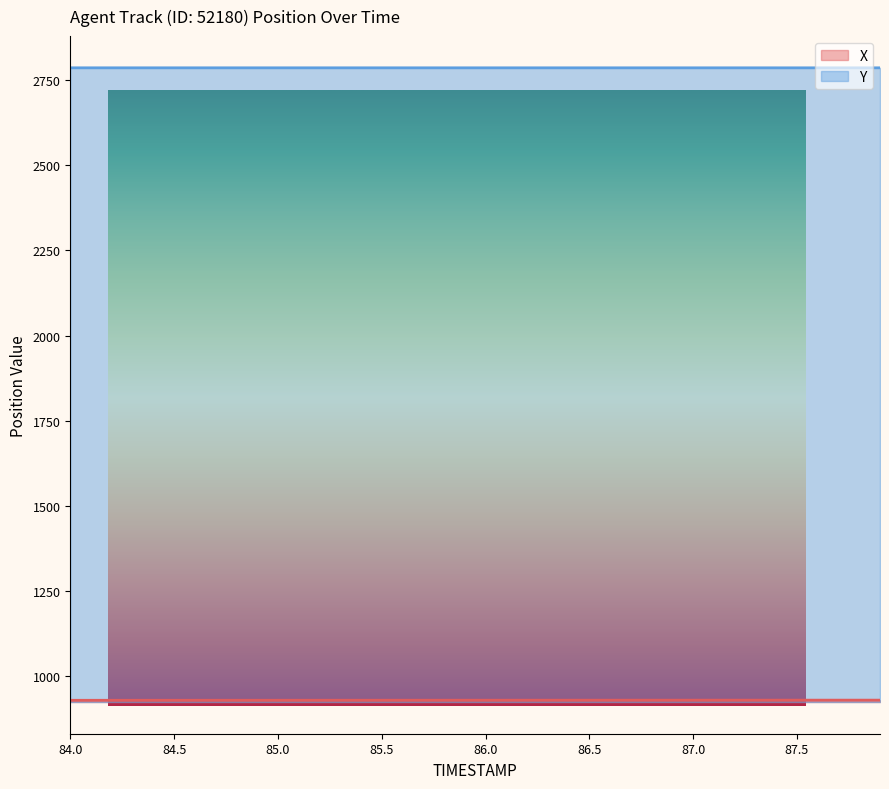

Reading right to left, list all the values displayed in this chart.

X: 929.8	929.8	929.8	929.8	929.8	929.7	929.7	929.7	929.7	929.7	929.7	929.7	929.7	929.6	929.6	929.6	929.6	929.6	929.6	929.6	929.6	929.6	929.5	929.5	929.5	929.5	929.5	929.5	929.5	929.5	929.4	929.4	929.4	929.4	929.4	929.4	929.4	929.4	929.3	929.3
Y: 2786.0	2786.0	2786.0	2786.0	2786.0	2786.0	2786.0	2786.0	2786.0	2786.0	2786.0	2786.0	2786.0	2786.0	2786.0	2786.0	2786.0	2786.0	2786.0	2786.0	2786.0	2786.0	2786.0	2786.0	2786.0	2786.0	2786.0	2786.0	2786.0	2786.0	2786.0	2786.0	2786.0	2786.0	2786.0	2786.0	2786.0	2786.0	2786.0	2786.0